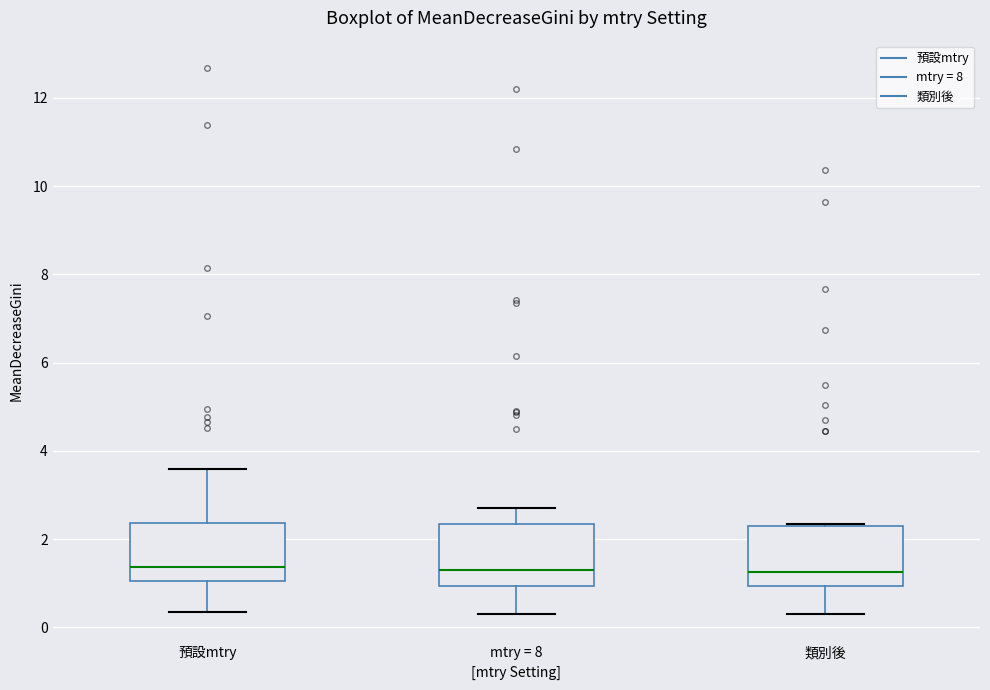

Reading left to right, read every box against the y-axis: the position of its median line, the range the box covers, and the ends of its whiskers. The values are not printed on the chart, so give them approximately, as read against the axis.

預設mtry: median 1.4, box 1.0 to 2.4, whiskers 0.4 to 3.6
mtry = 8: median 1.4, box 1.0 to 2.4, whiskers 0.2 to 2.8
類別後: median 1.2, box 1.0 to 2.2, whiskers 0.4 to 2.4